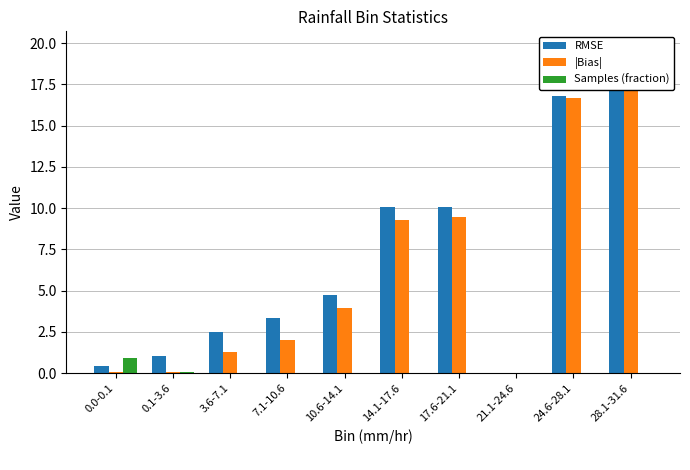

What is the difference between the second highest and minimum values in the RMSE series?

16.8